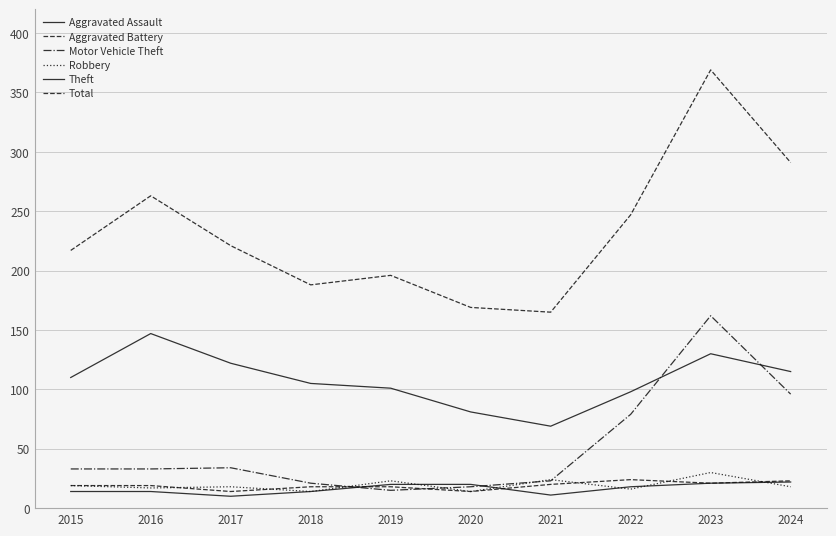

What is the maximum value for Aggravated Battery?

24